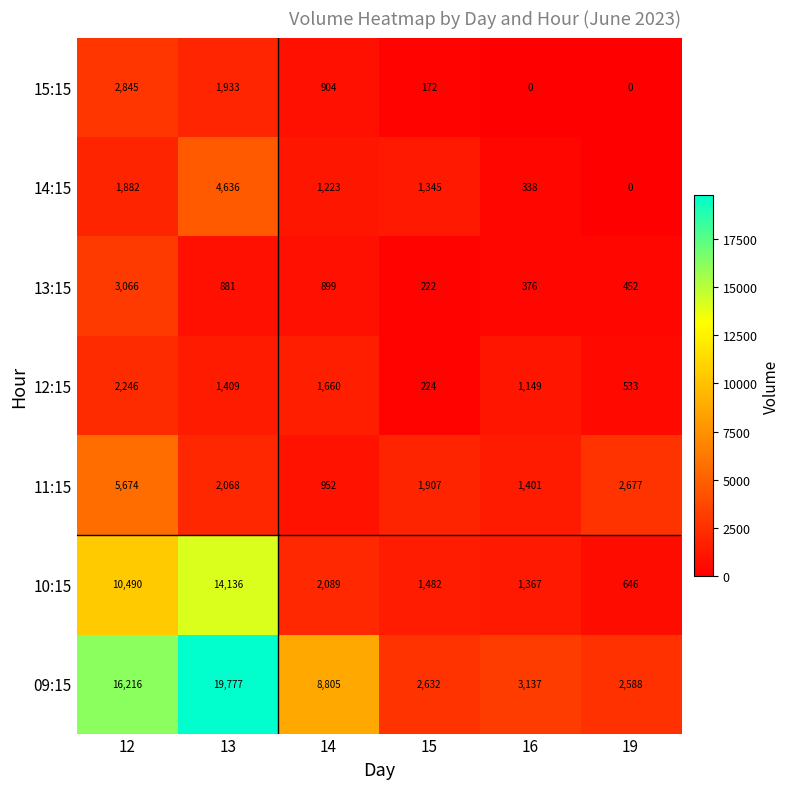

How many series are shown in this chart?

7